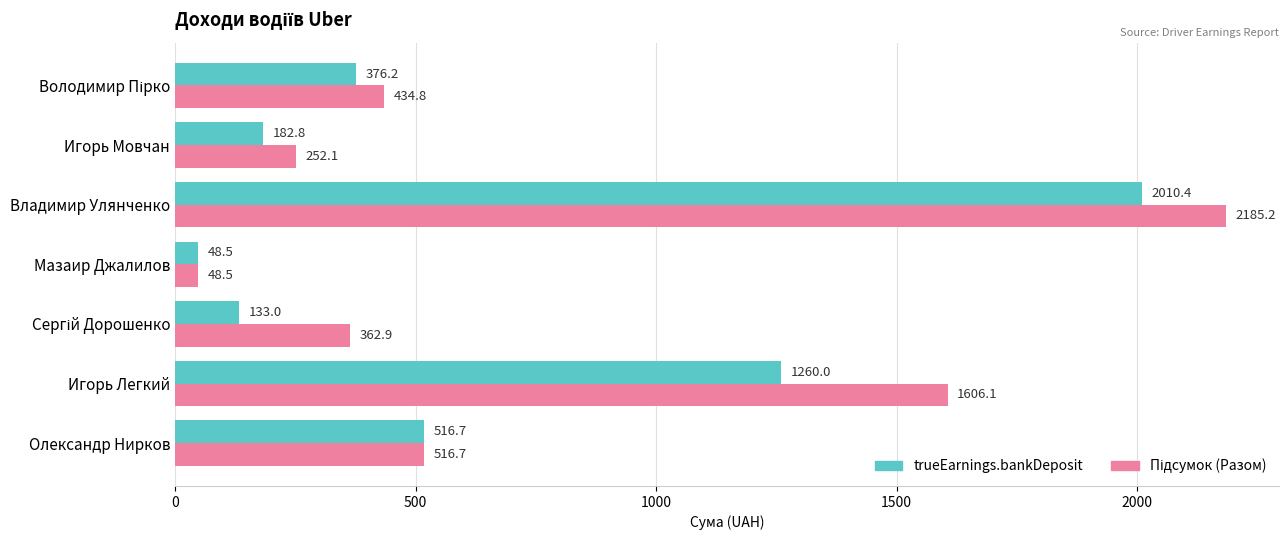

Is it true that trueEarnings.bankDeposit equals 182.8 at Игорь Мовчан?

True